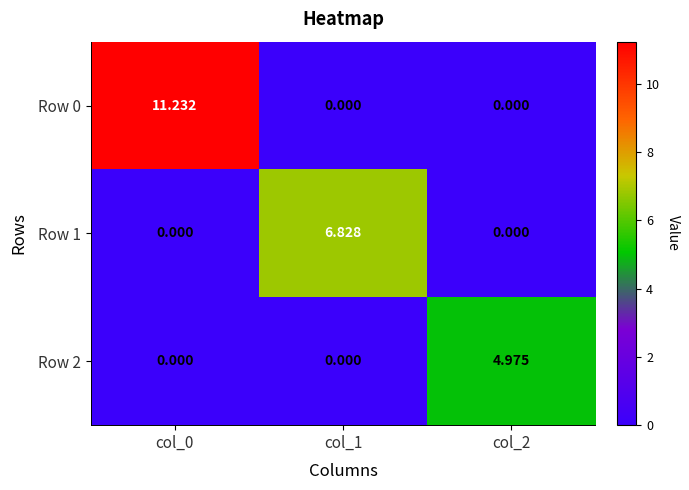

Which series has the largest range (max minus min)?

Row 0